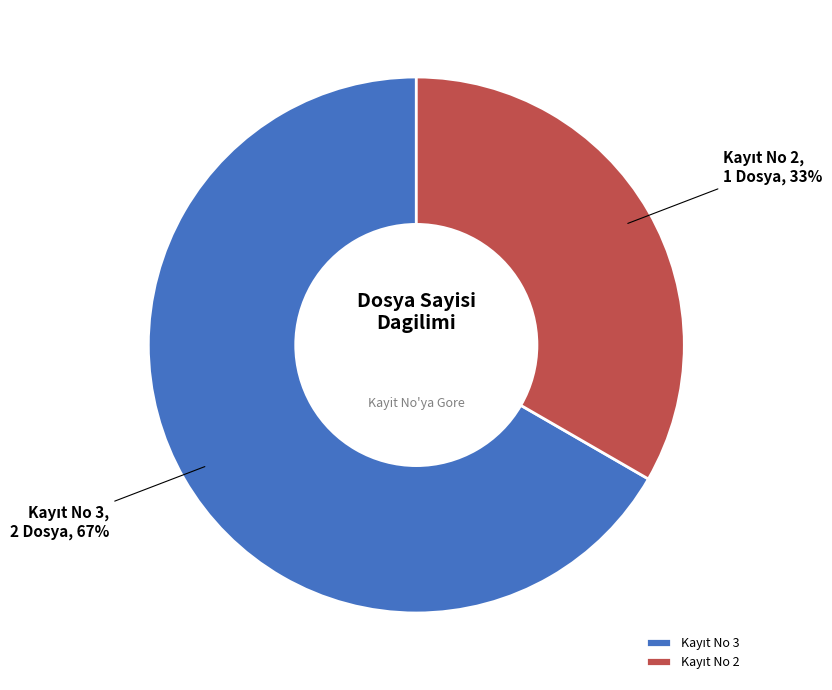

Does any single category account for the majority?

Yes